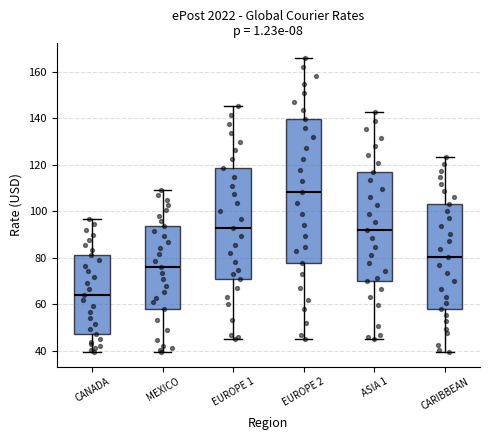

Which box has the highest median line?

EUROPE 2